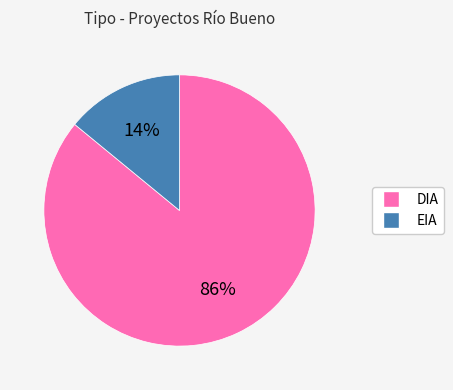

What percentage is the EIA slice, to the nearest percent?

14%